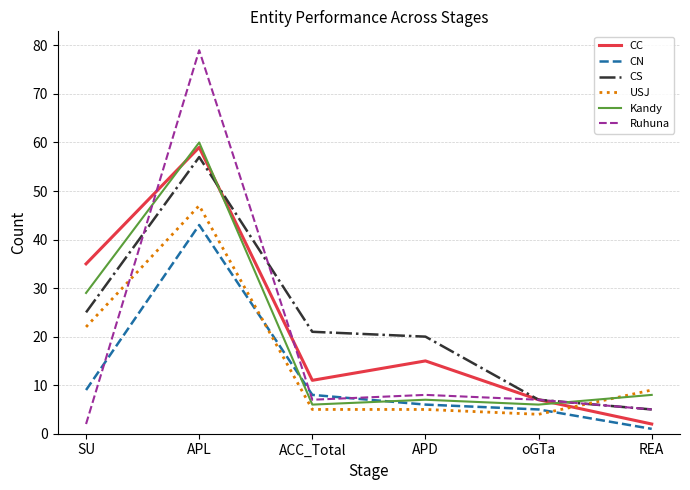

How many values in the CN series are below 8?

3